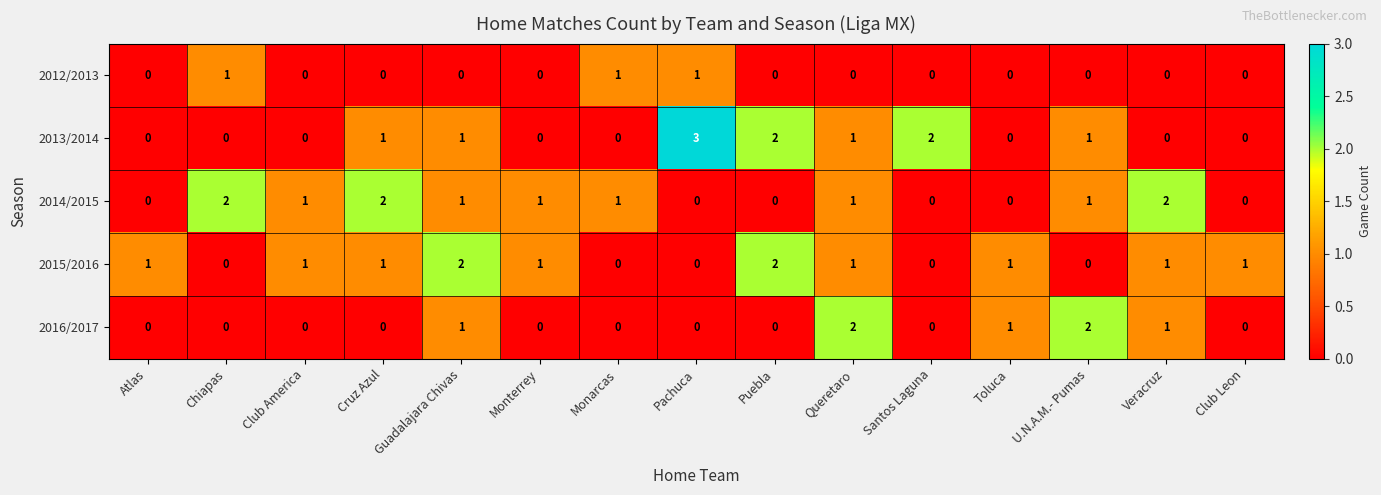

How many 2015/2016 values are between 0 and 1?

13